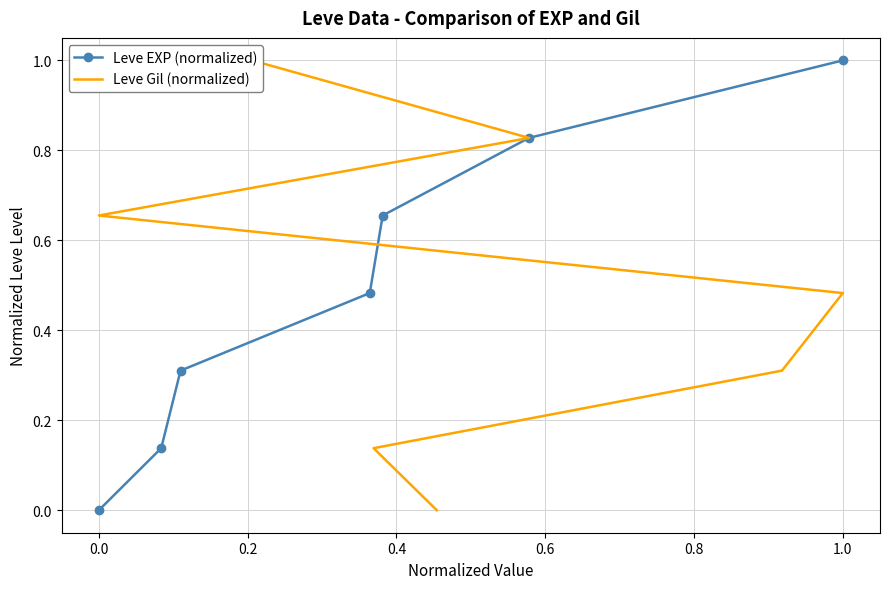

How many data points does each series have?

7